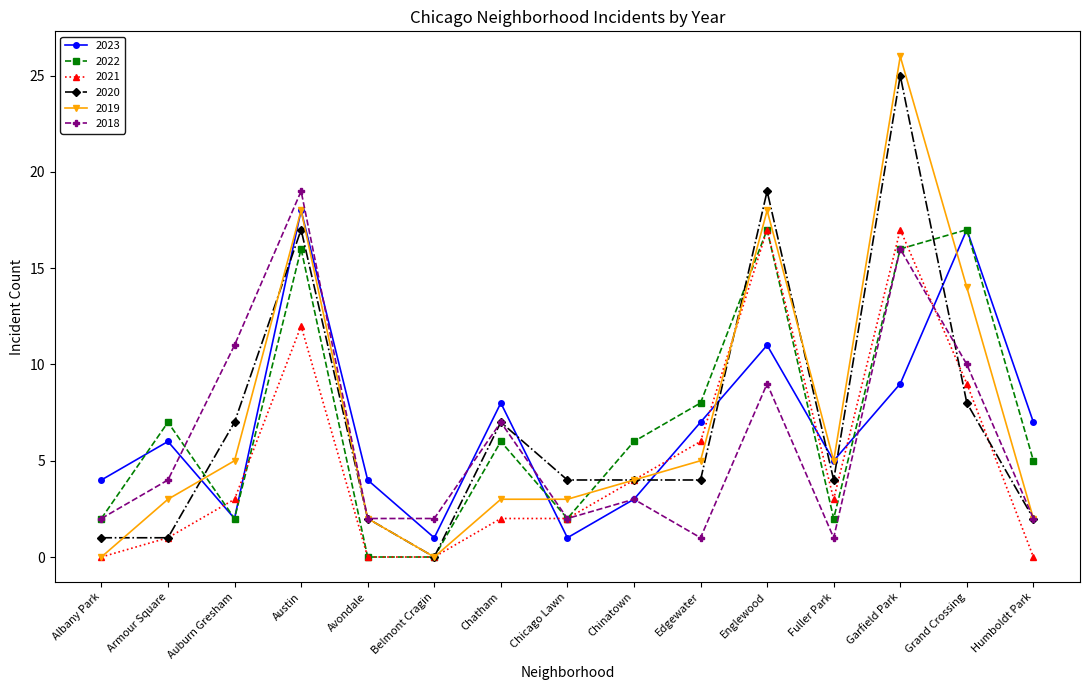

True or false: 2019 and 2018 cross at least once.

True